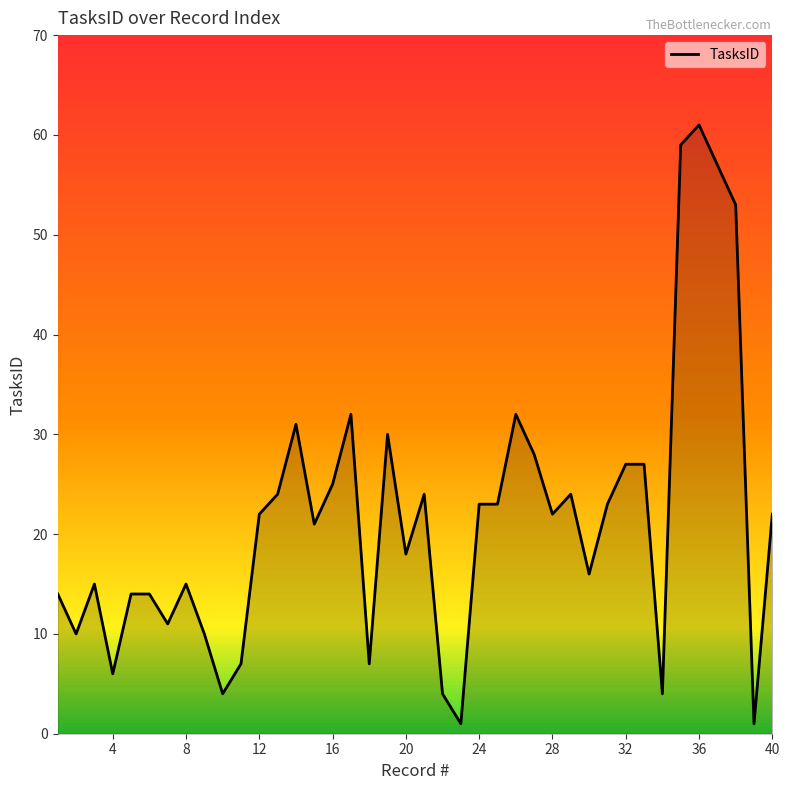

What is the greatest value displayed?

61